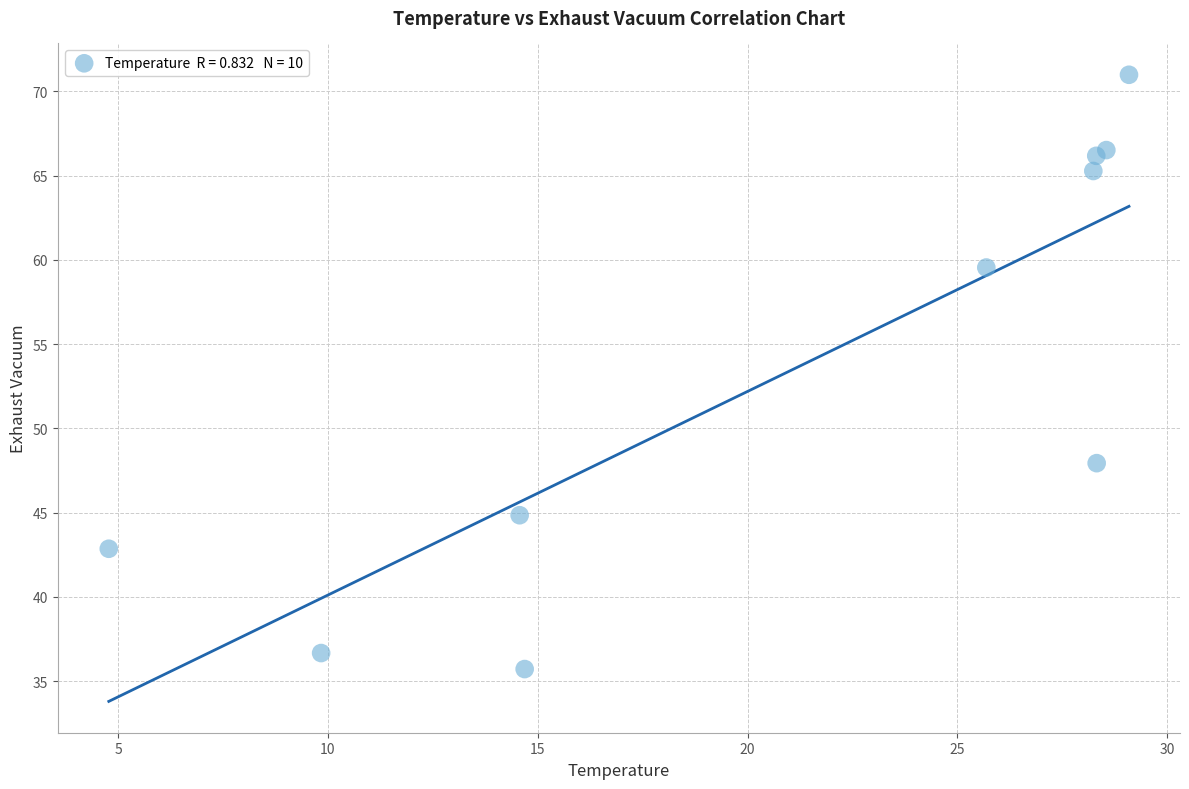

What Y value in the scatter plot is closest to 53?

47.9